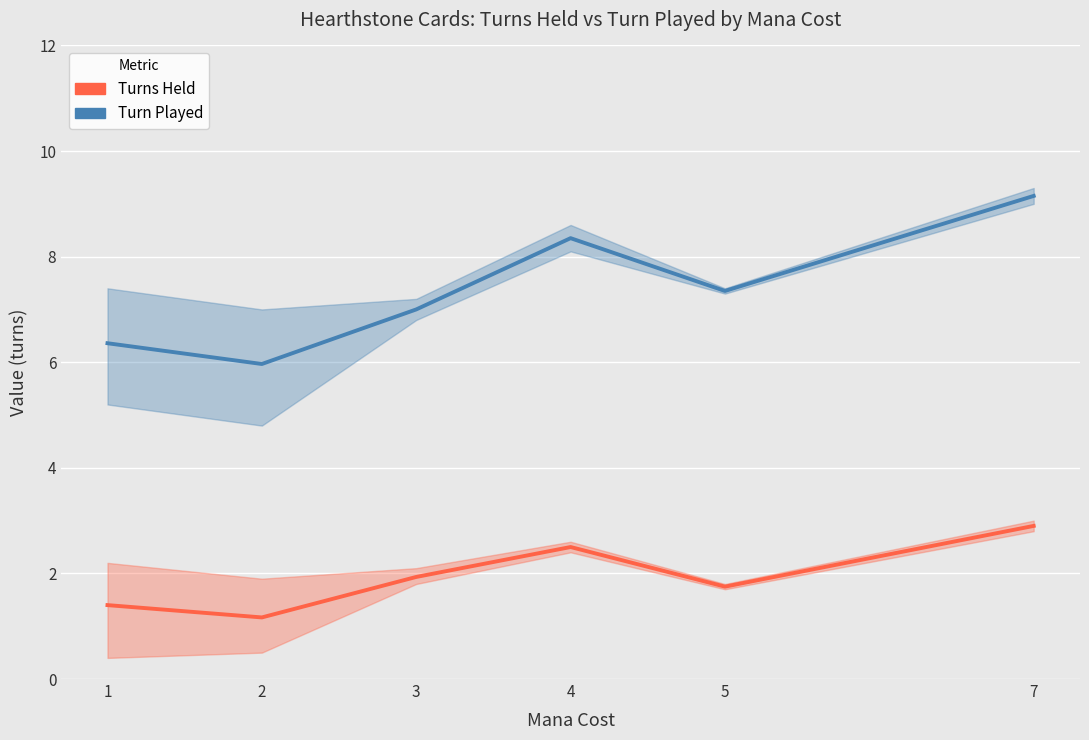

Rank the series by their average value, from lowest to highest.

Turns Held, Turn Played